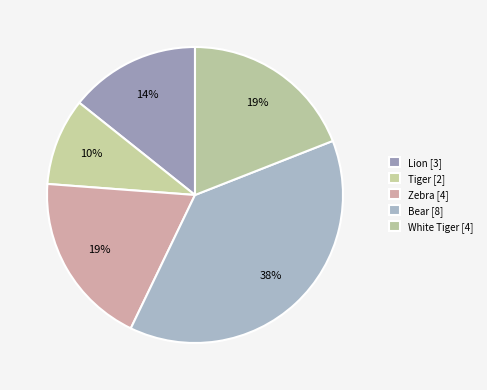

Is it true that Zebra is 9% of the pie?

False